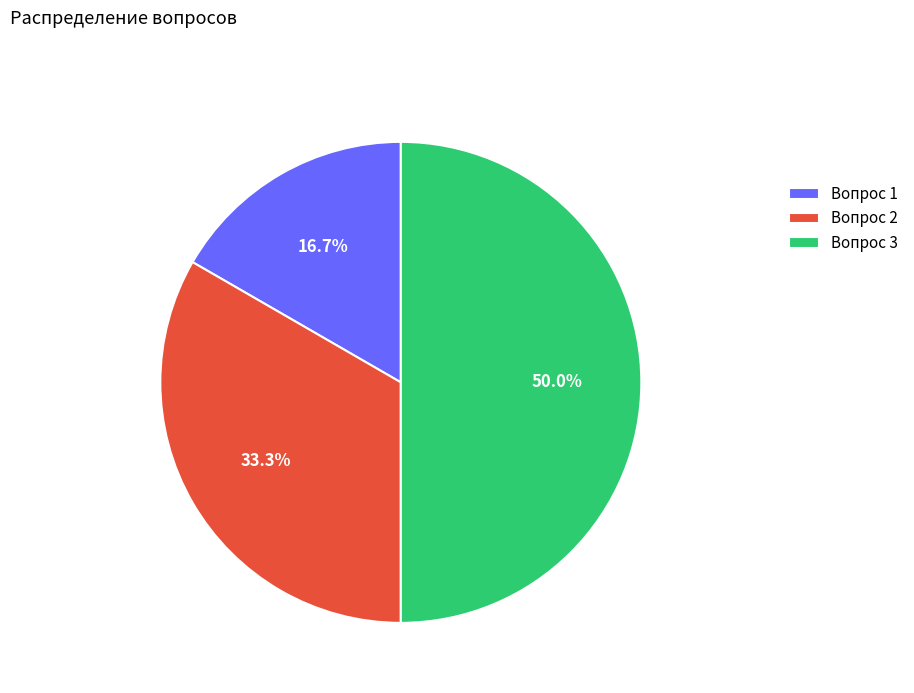

Between Вопрос 3 and Вопрос 1, which is larger?

Вопрос 3